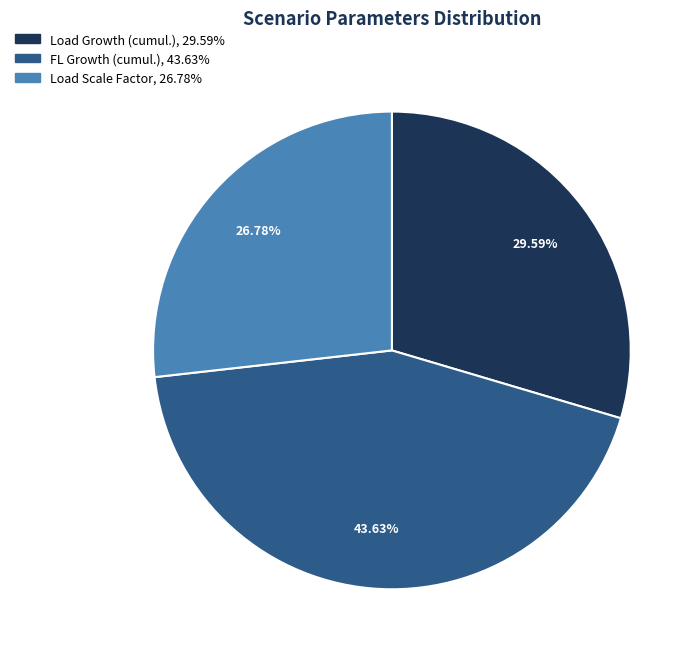

Does any single category account for the majority?

No